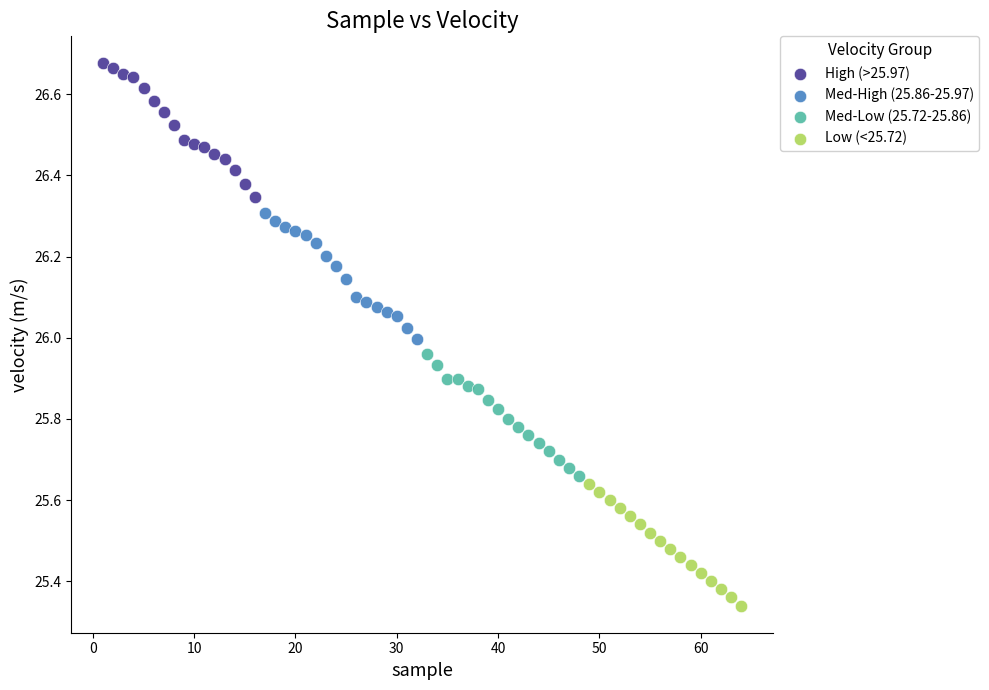

Which series has the largest Y range (max minus min)?

High (>25.97)